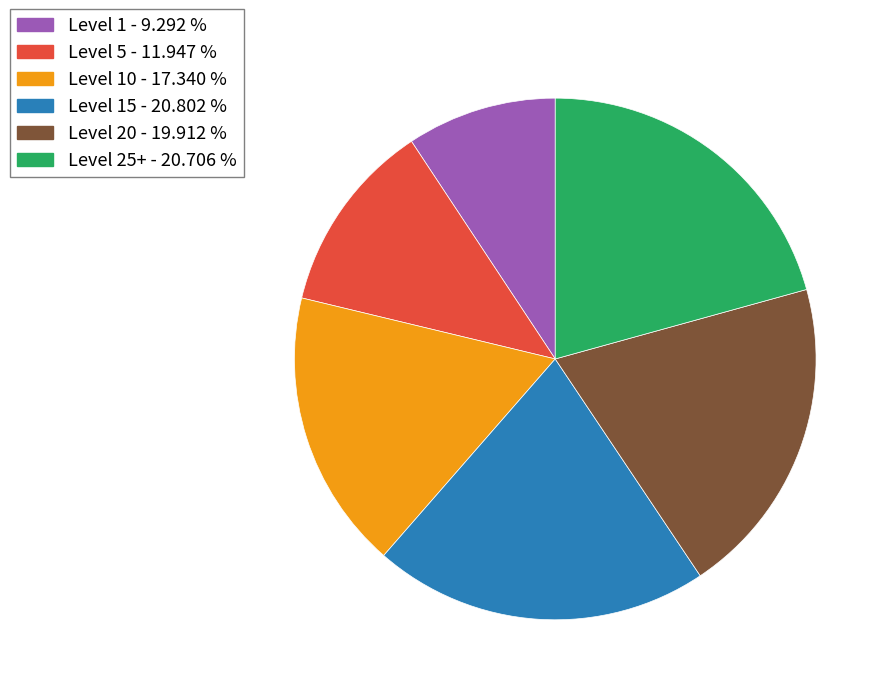

Is there a majority slice in this chart?

No